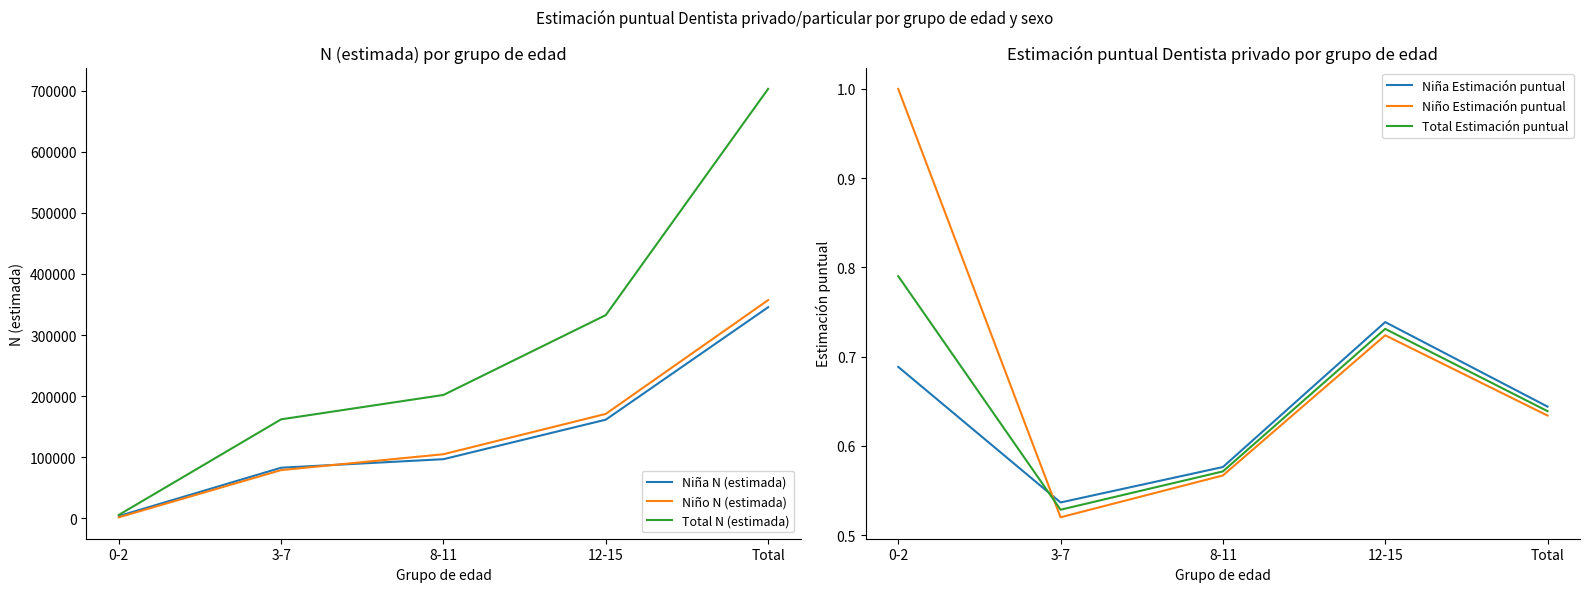

What is the maximum value shown in the chart?

702619.0